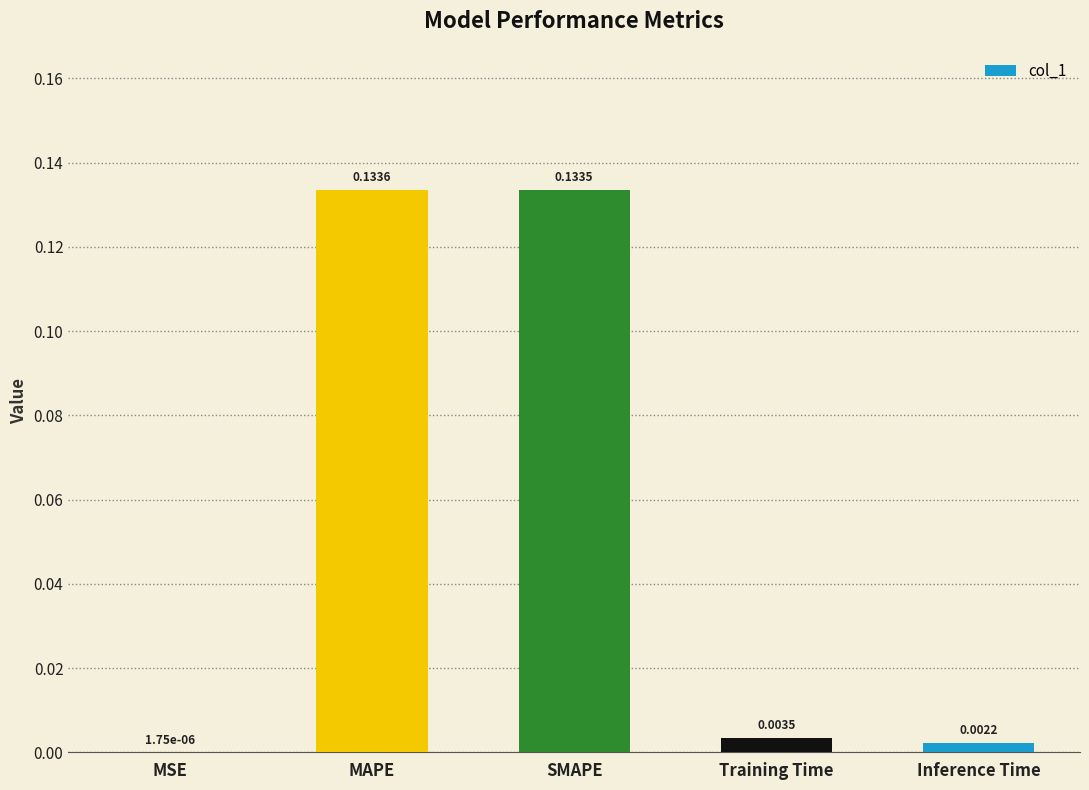

What is the sum of all values?

0.3